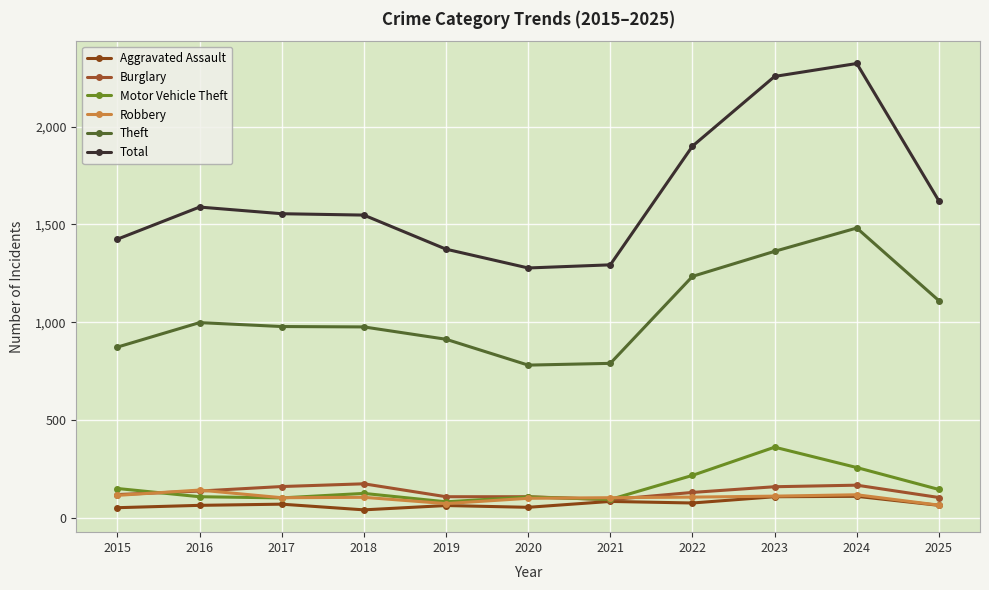

List the labels in order of Motor Vehicle Theft value, smallest first.

2019, 2021, 2017, 2020, 2016, 2018, 2025, 2015, 2022, 2024, 2023